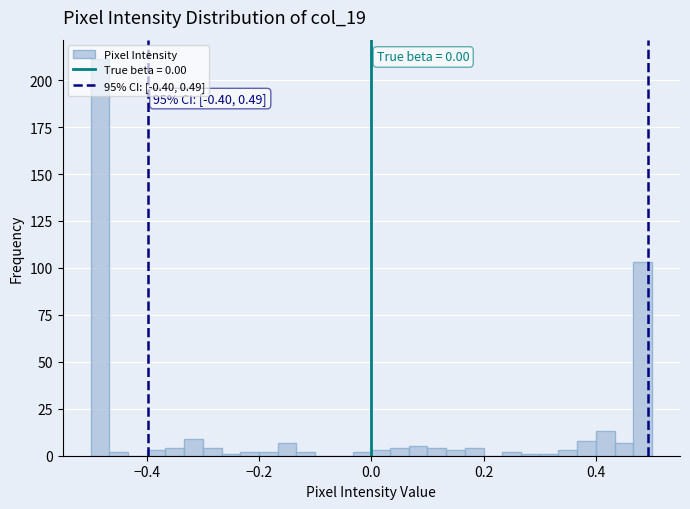

Around what value on the x-axis is the tallest bar? Give the approximate position of its centre, as read against the axis.

-0.48